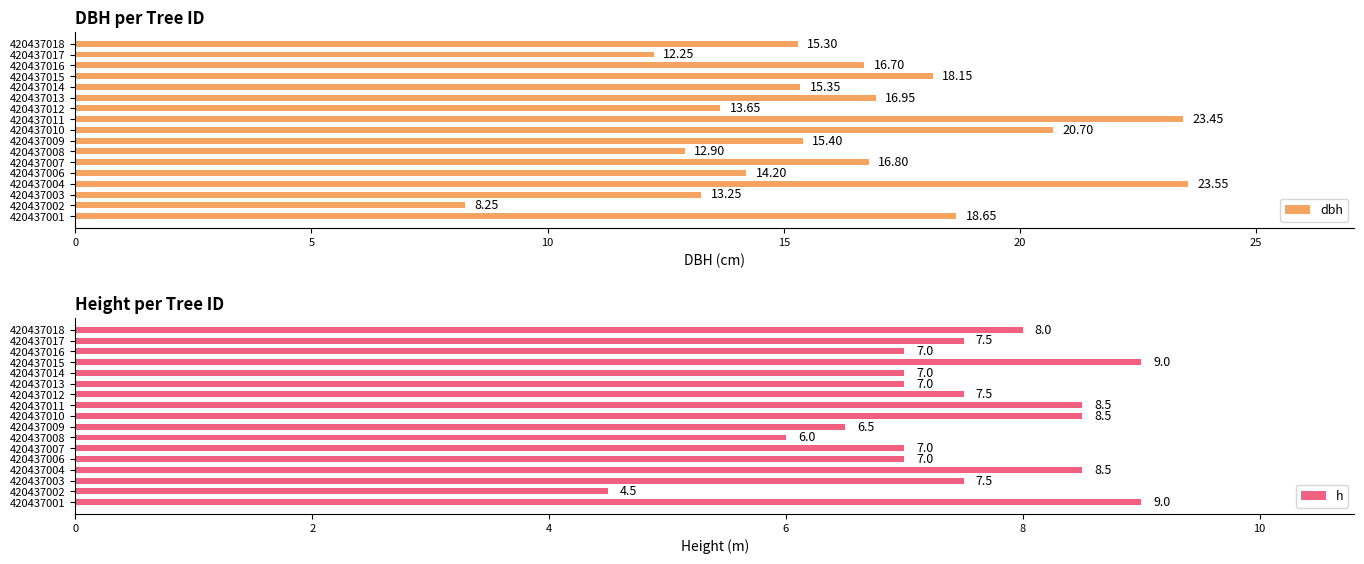

Reading left to right, transcribe all the data shown in this chart.

dbh: 18.6	8.2	13.2	23.6	14.2	16.8	12.9	15.4	20.7	23.4	13.7	16.9	15.3	18.1	16.7	12.2	15.3
h: 9.0	4.5	7.5	8.5	7.0	7.0	6.0	6.5	8.5	8.5	7.5	7.0	7.0	9.0	7.0	7.5	8.0